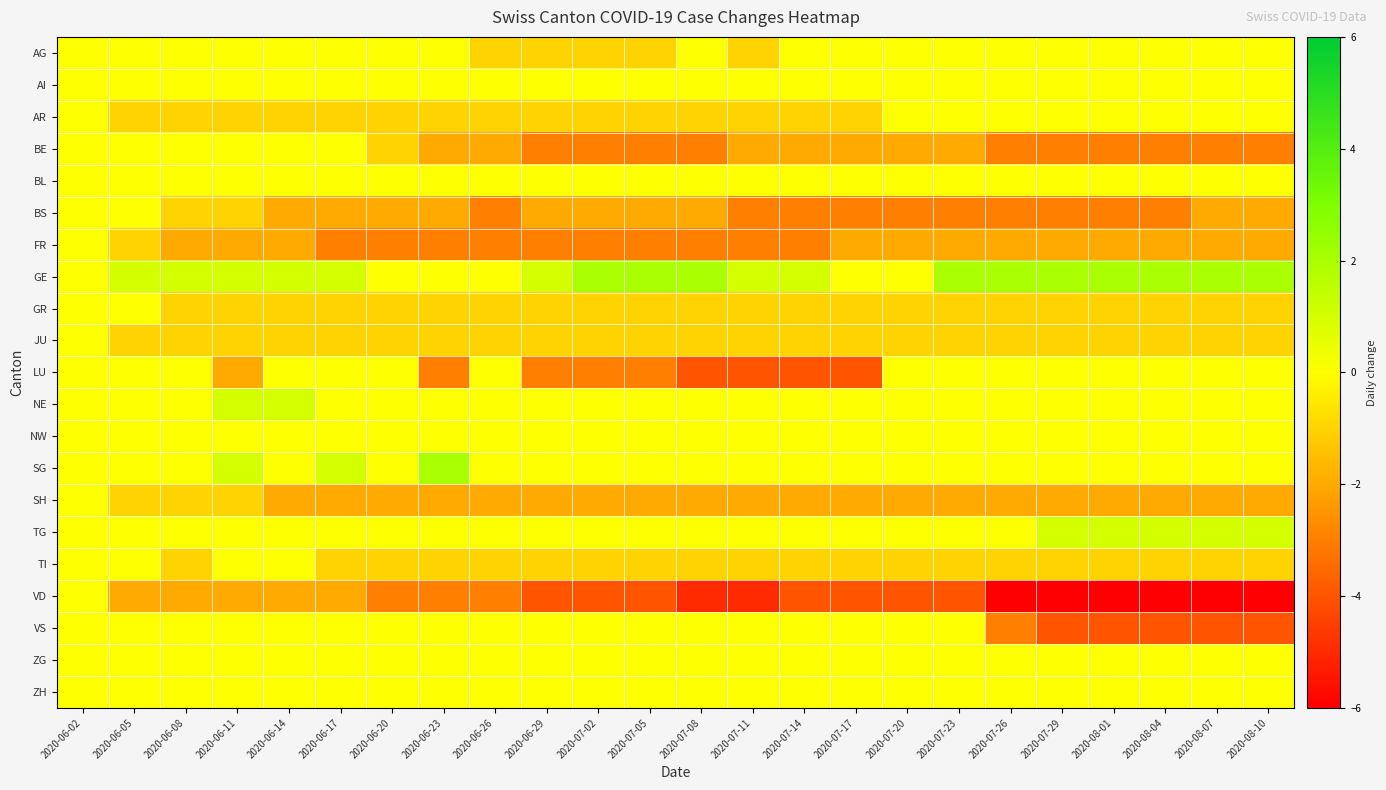

At which category does the chart reach its peak across all series?

2020-07-02